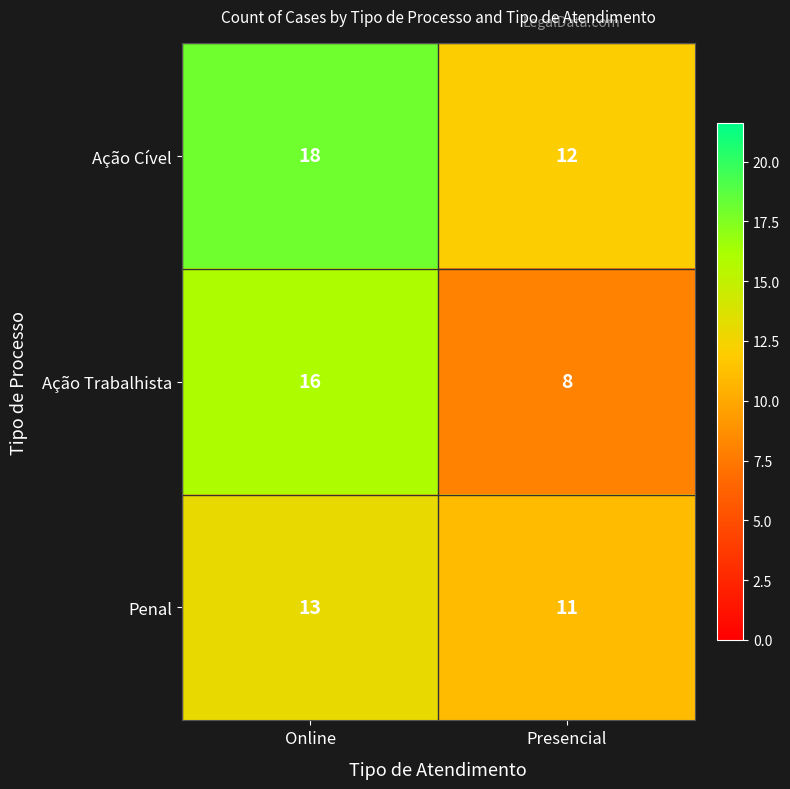

How many categories are shown in the chart?

2